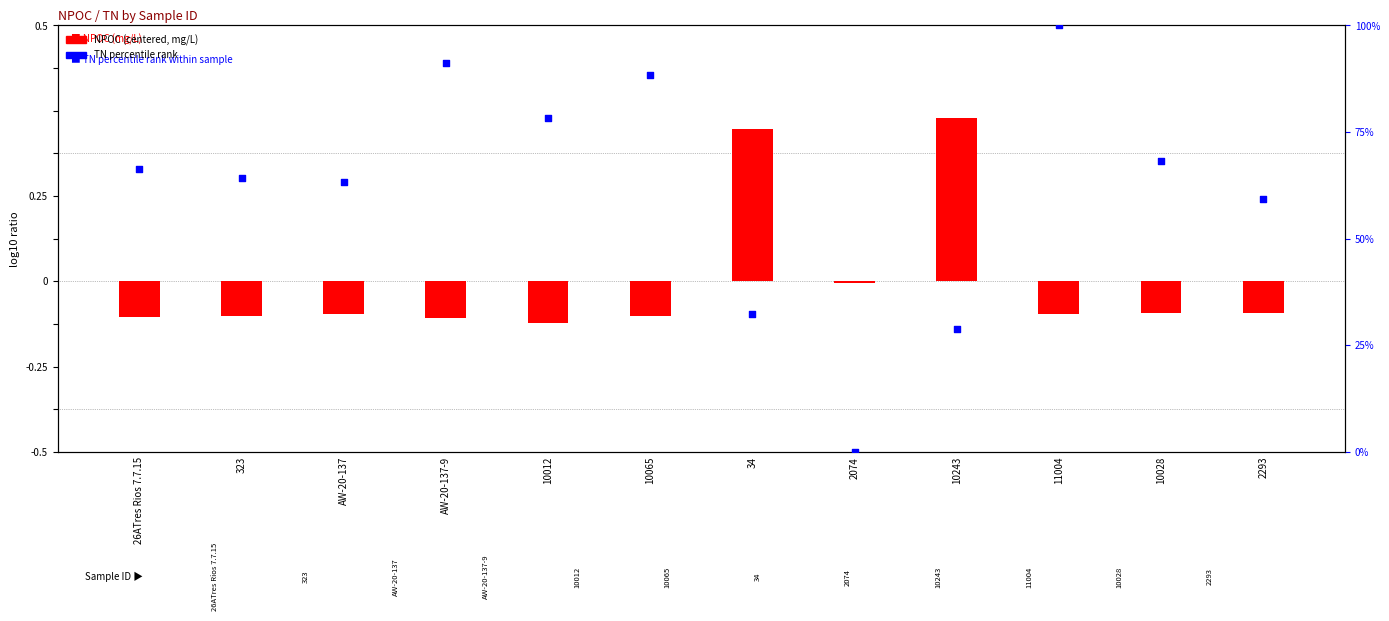

Which series has the largest total across all categories?

TN percentile rank